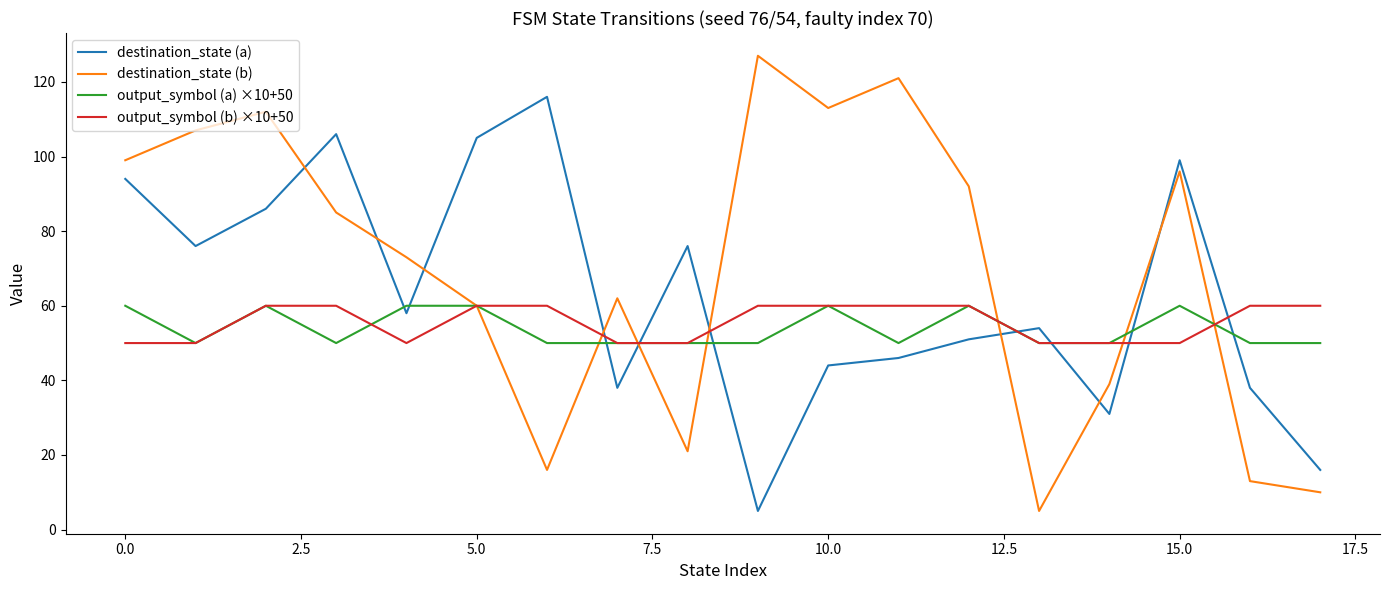

How many intersections are there between destination_state (a) and output_symbol (a) ×10+50?

9